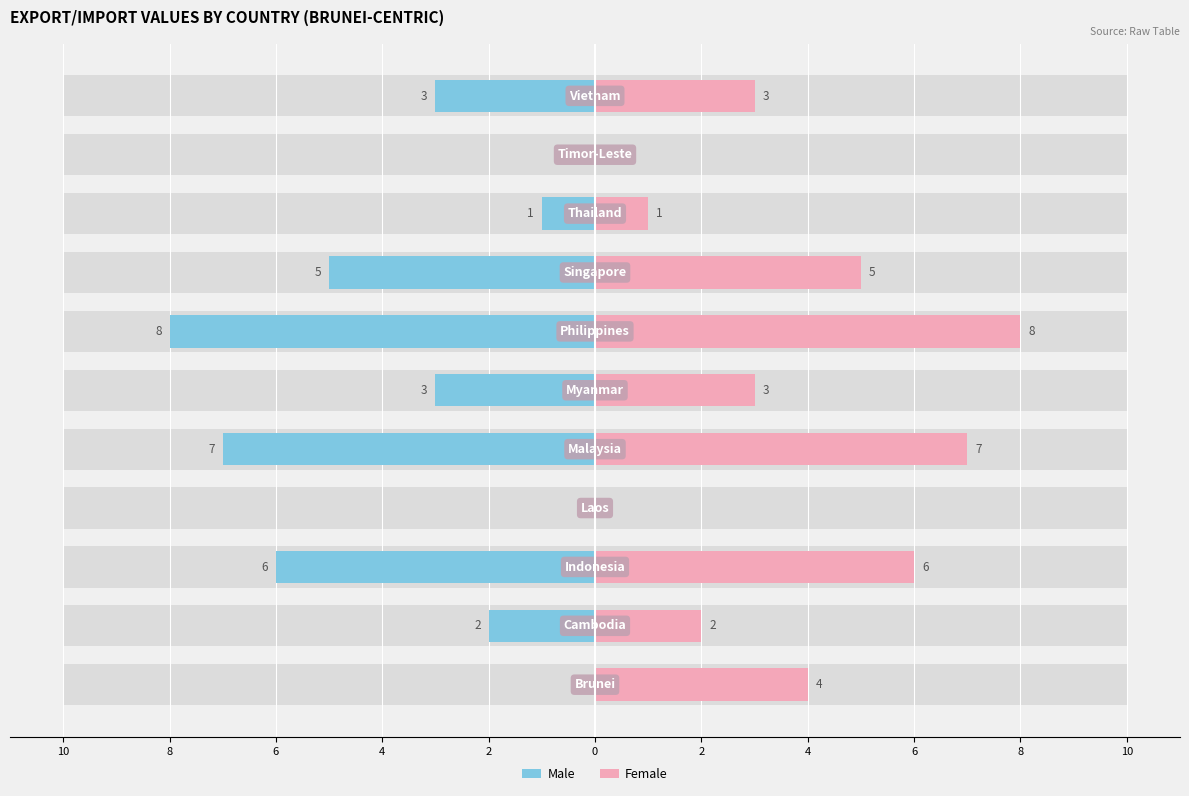

At 4, list the series in order from smallest to largest.

Male, Female